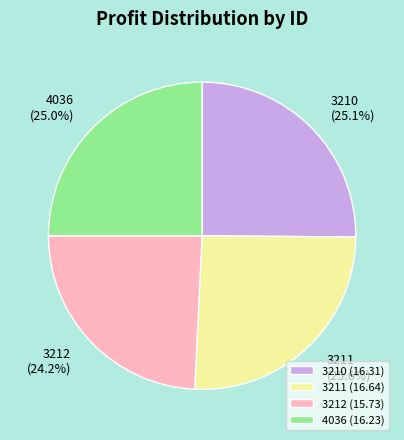

How many segments does this pie chart have?

4